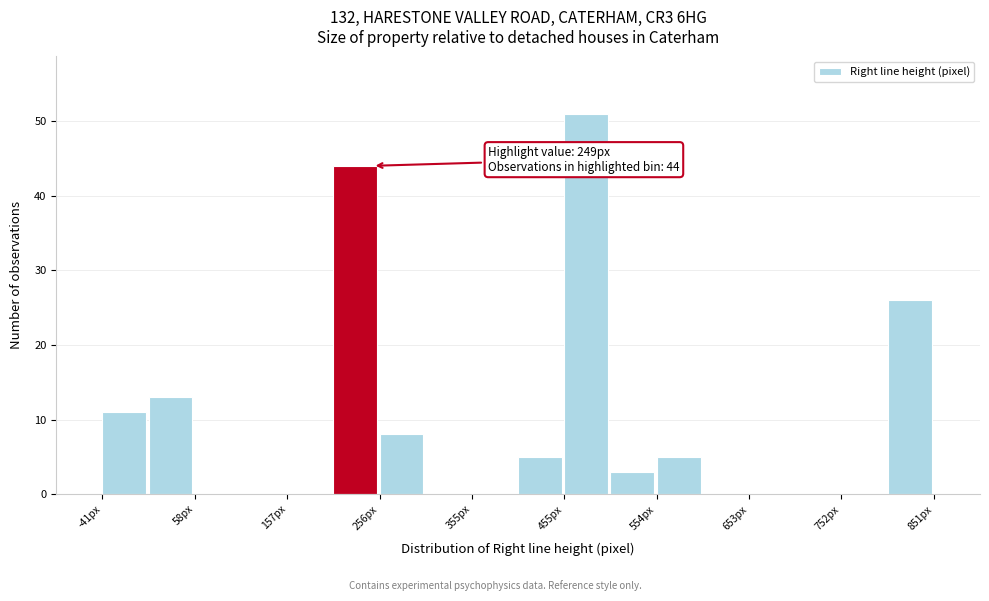

Which range on the x-axis has the tallest bar?

450 to 500